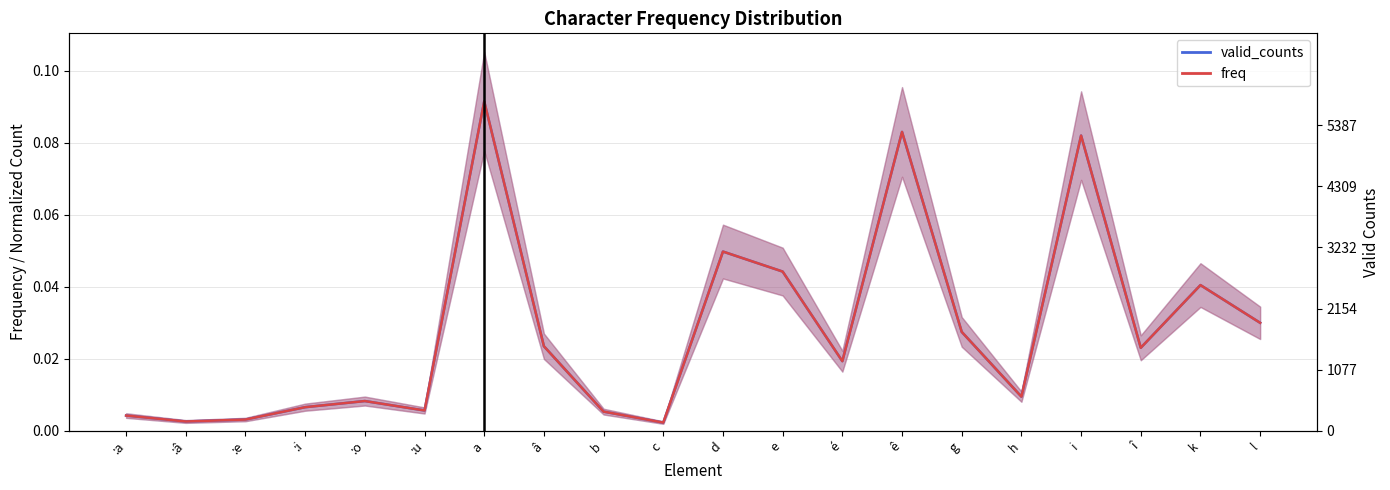

What is the label of the 16th point from the right?

:o